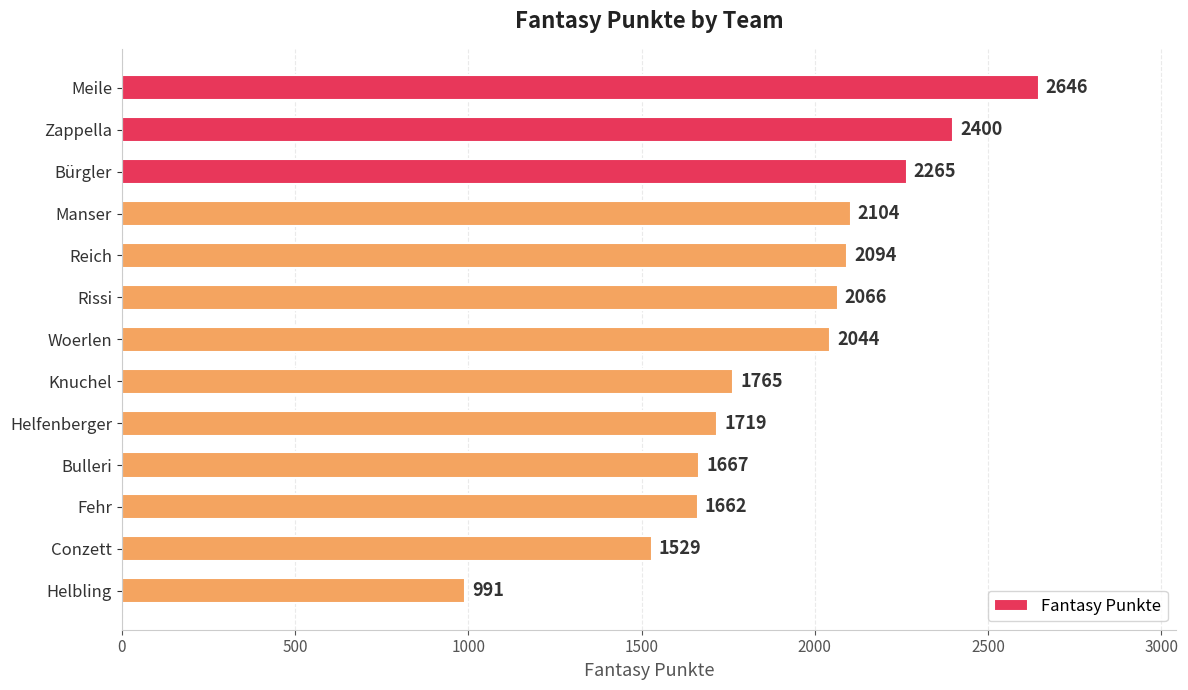

Is it true that the value at Manser is 1334?

False